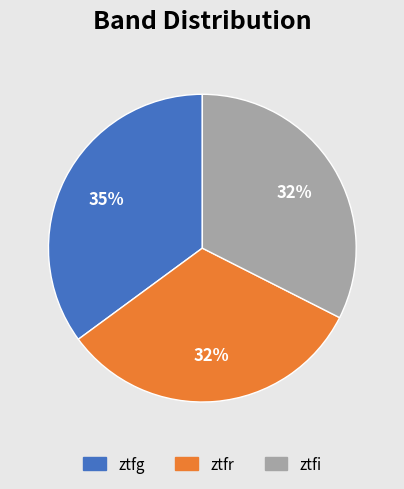

The ztfi slice represents 32% of the pie. True or false?

True